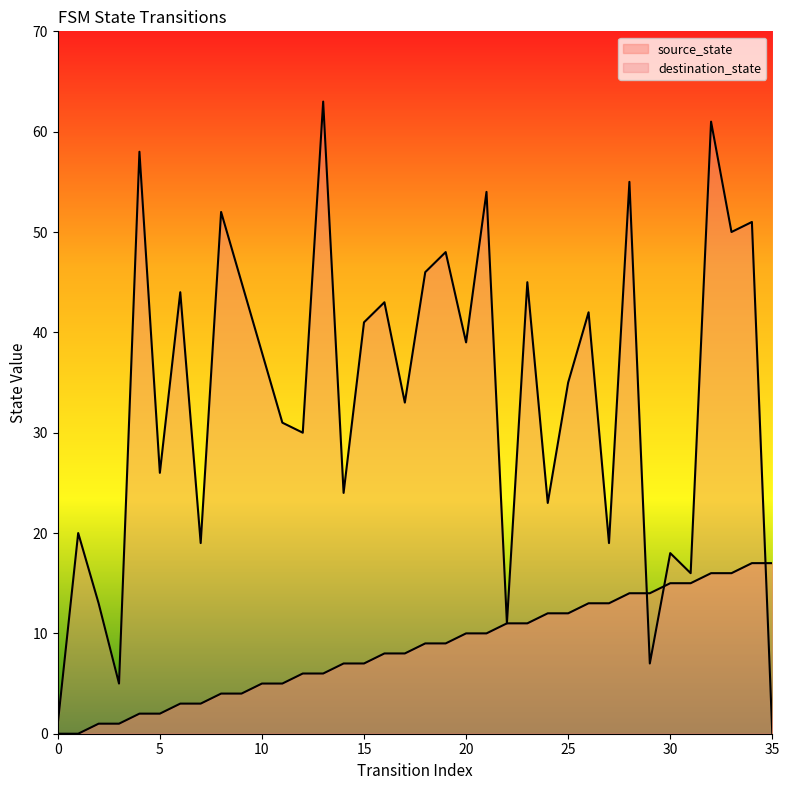

Is the value of destination_state at 13 greater than the value of source_state at 21?

Yes